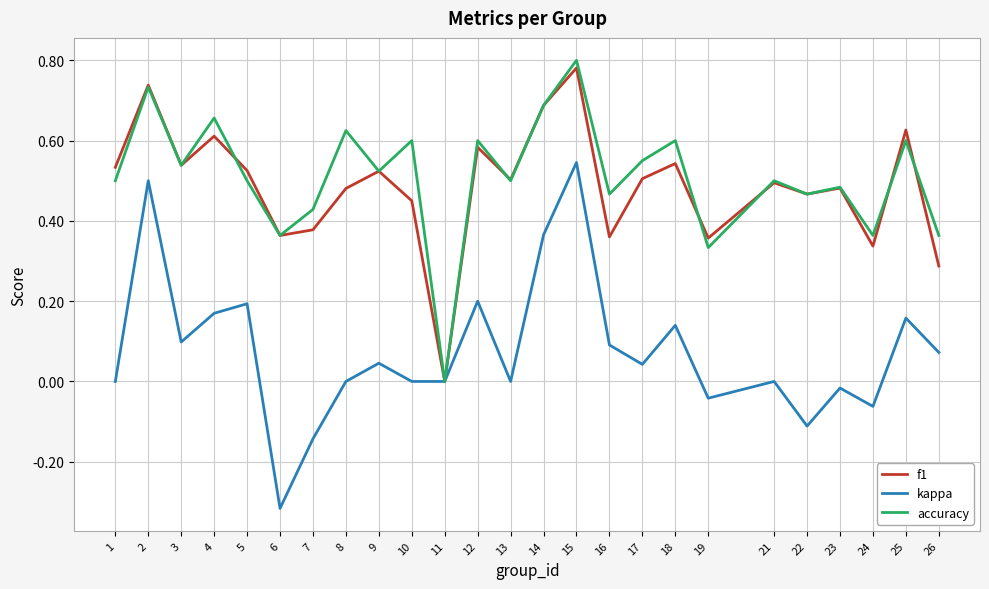

Between 7 and 12, which series saw the biggest shift?

kappa